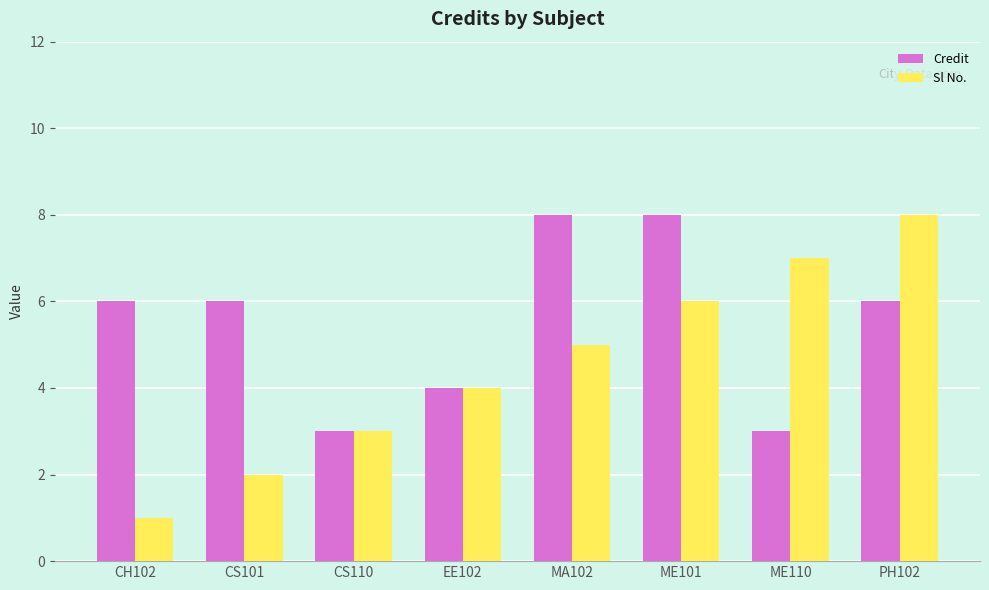

What is the value of the Sl No. bar at the 8th from the left?

8